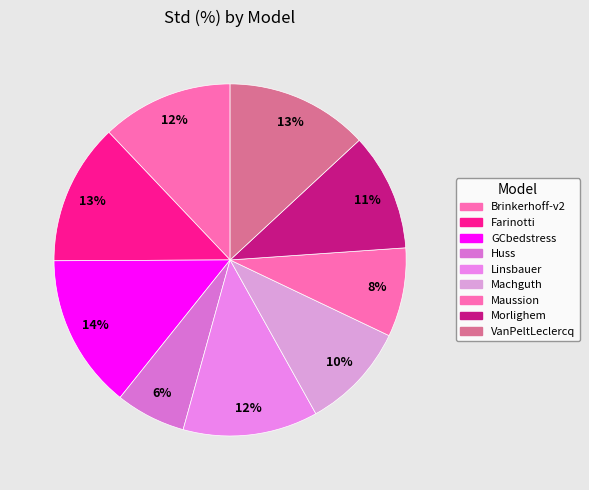

Which category has the smallest portion of the pie?

Huss